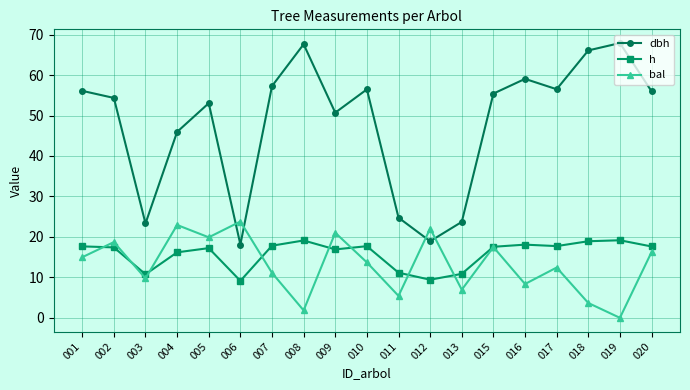

Rank the categories by h value from highest to lowest.

019, 008, 018, 016, 007, 017, 010, 001, 020, 015, 002, 005, 009, 004, 011, 013, 003, 012, 006